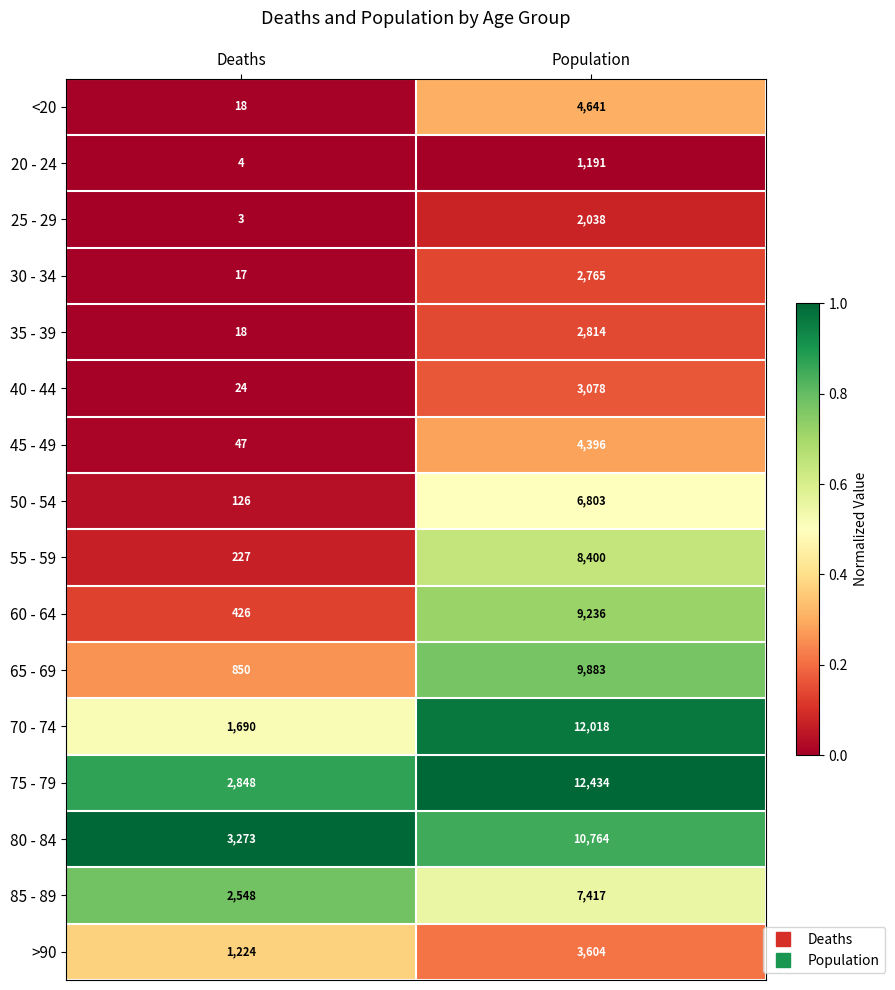

Which series has the largest total across all categories?

75 - 79